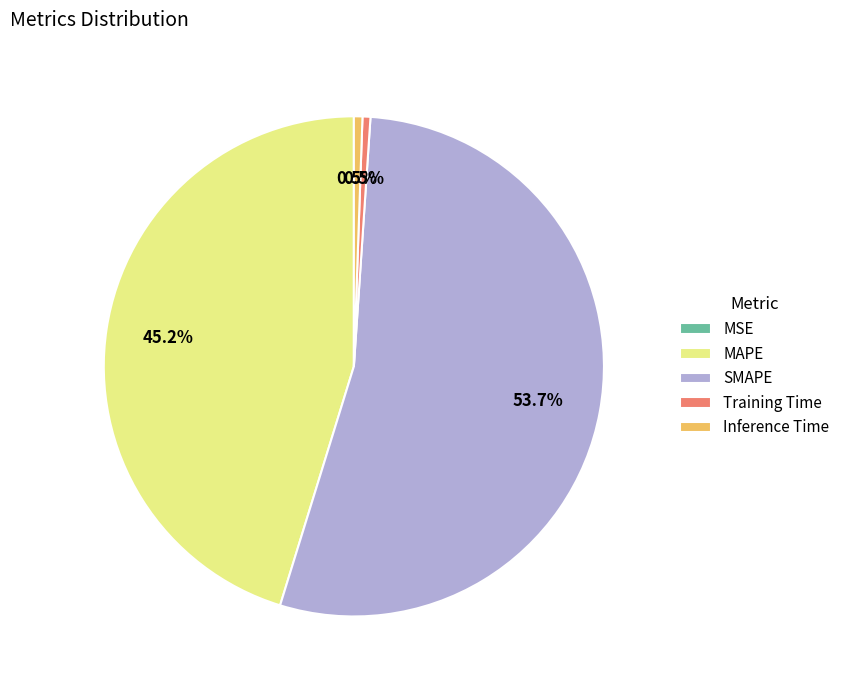

True or false: Training Time accounts for 8% of the total.

False